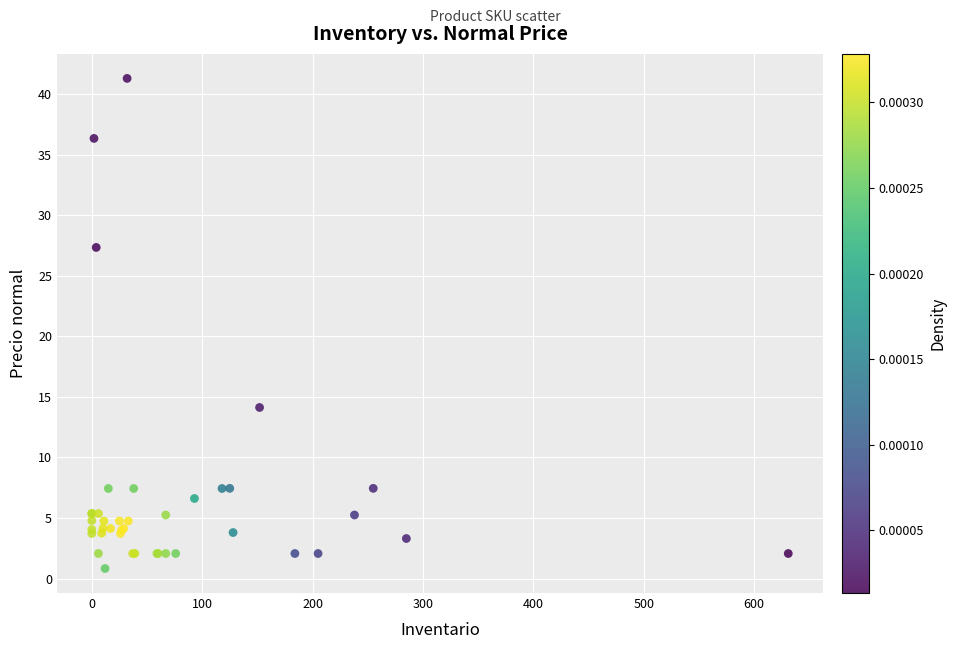

What Y value in the scatter plot is closest to 21?

27.4